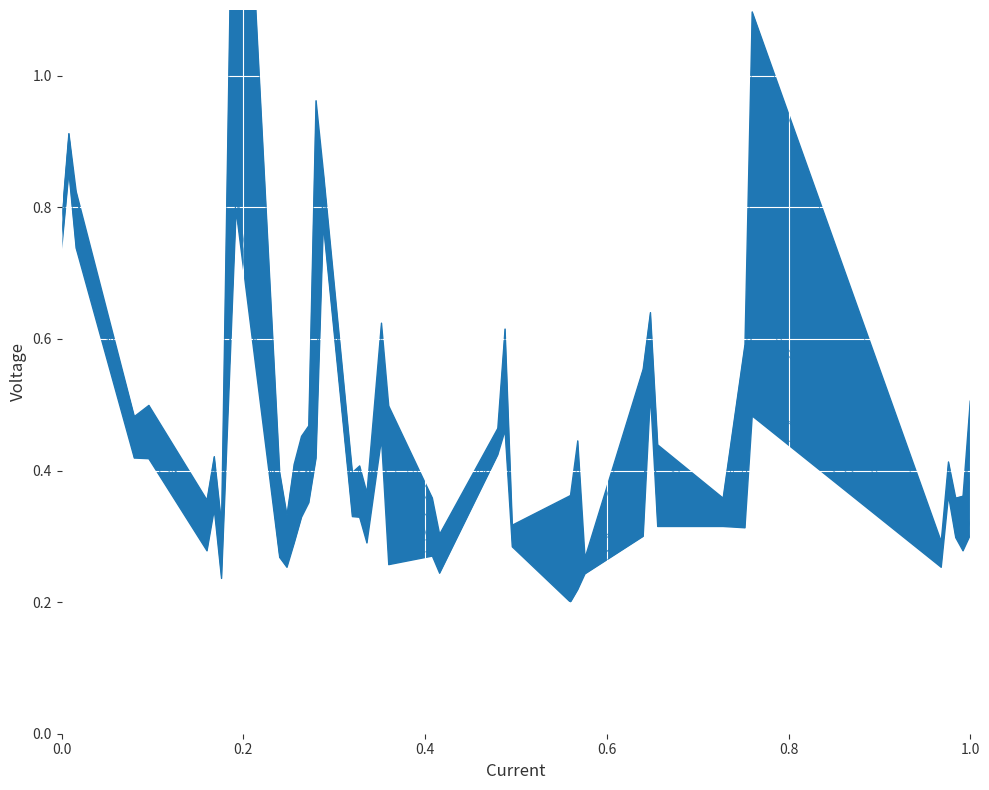

How many interior local valleys does the RNN A3 series have?

12